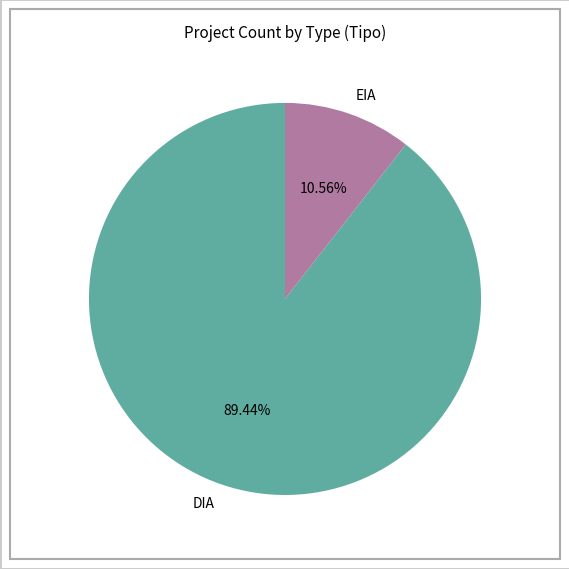

To the nearest percent, what is the difference between the EIA and DIA slice percentages?

79%